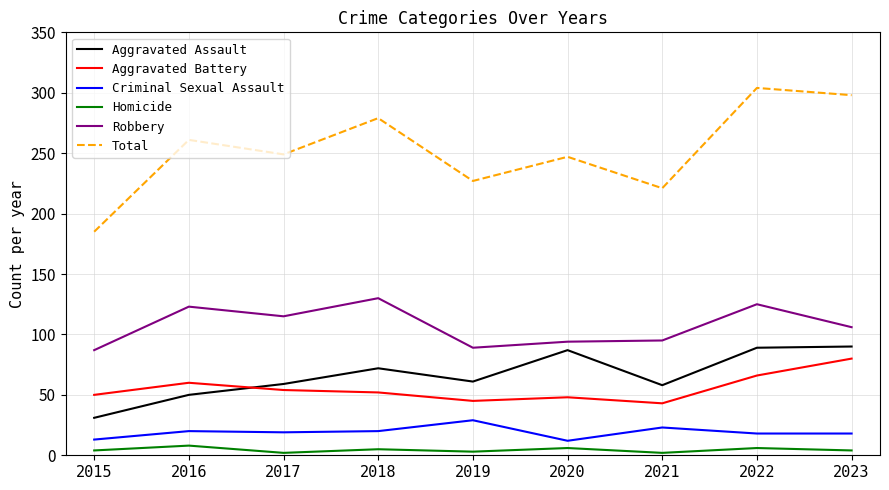

What is the difference between the Aggravated Battery values at 2023 and 2018?

28